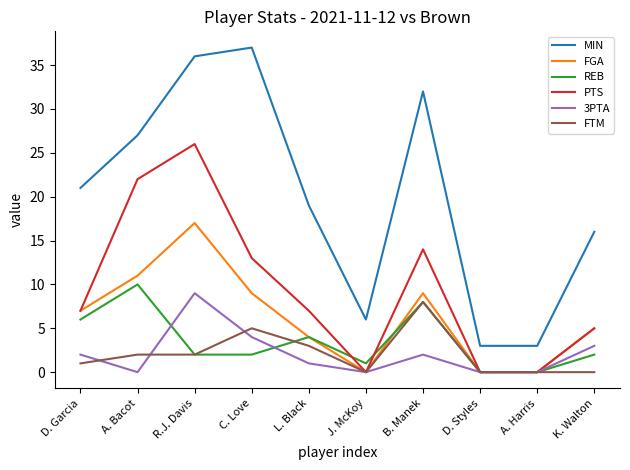

The value of MIN at B. Manek is 32. True or false?

True